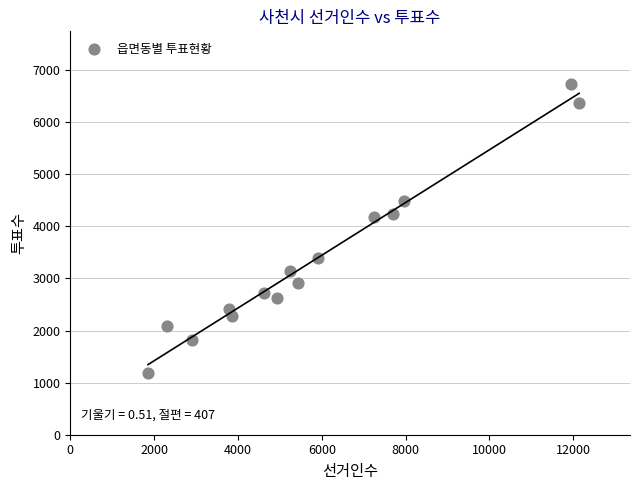

What is the range of X values (max minus min)?

10285